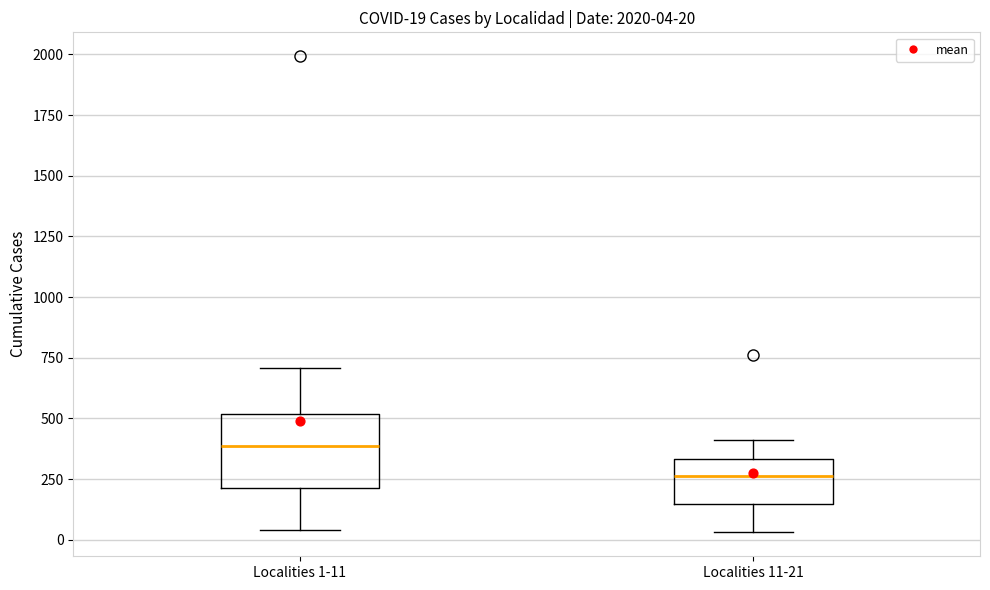

Which box is the tallest, from its lower edge to its upper edge?

Localities 1-11